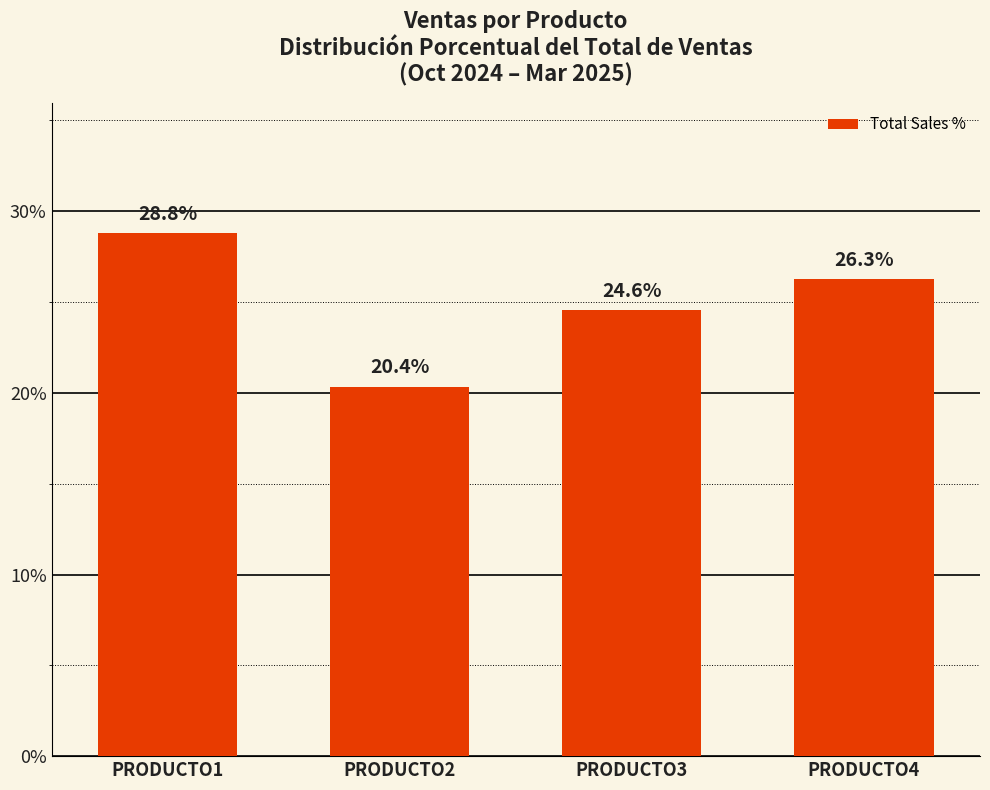

What is the value of the 1st bar from the left?

28.8